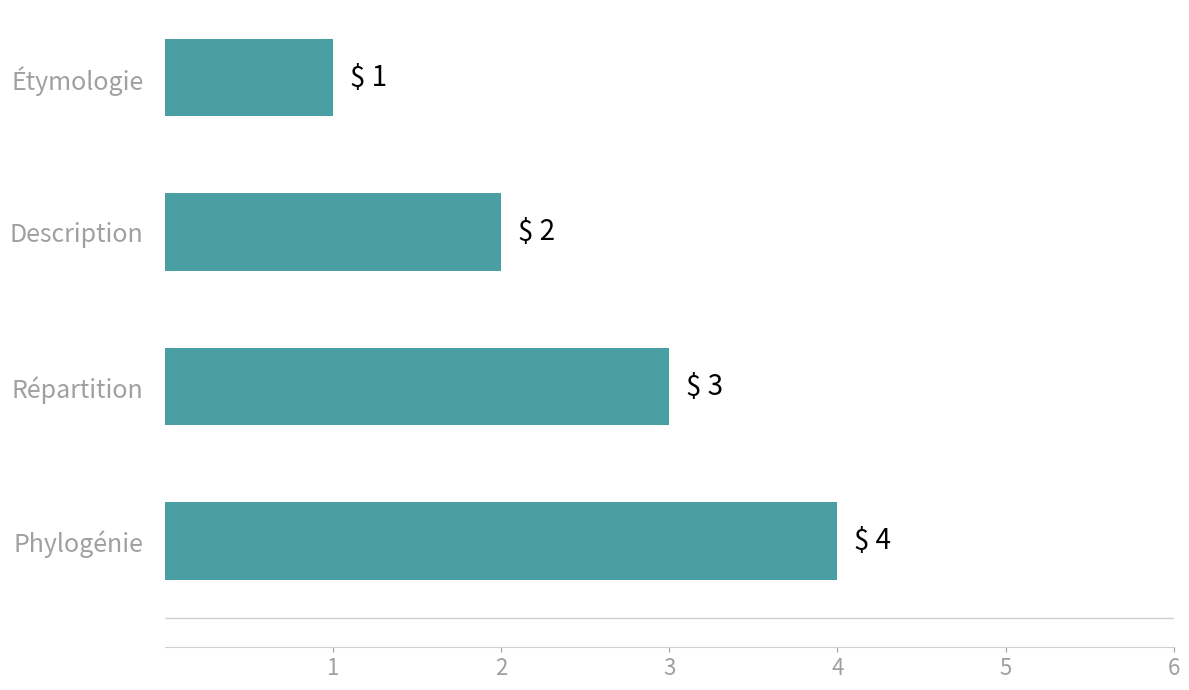

Between Description and Répartition, which is larger?

Répartition